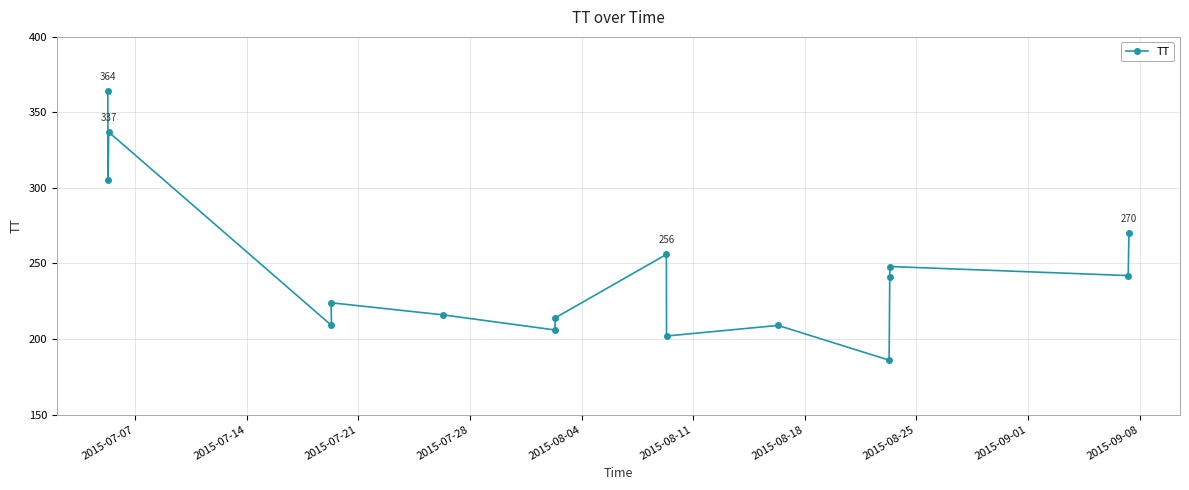

How many interior local peaks (higher than both neighbors) does the data have?

5